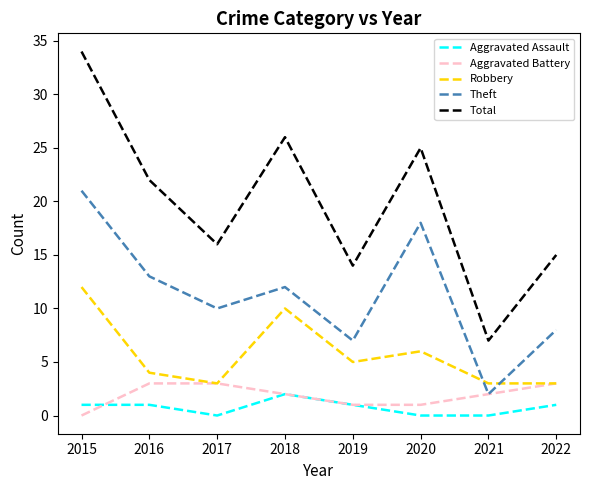

Reading right to left, what are all the values shown in this chart?

Aggravated Assault: 2022=1	2021=0	2020=0	2019=1	2018=2	2017=0	2016=1	2015=1
Aggravated Battery: 2022=3	2021=2	2020=1	2019=1	2018=2	2017=3	2016=3	2015=0
Robbery: 2022=3	2021=3	2020=6	2019=5	2018=10	2017=3	2016=4	2015=12
Theft: 2022=8	2021=2	2020=18	2019=7	2018=12	2017=10	2016=13	2015=21
Total: 2022=15	2021=7	2020=25	2019=14	2018=26	2017=16	2016=22	2015=34